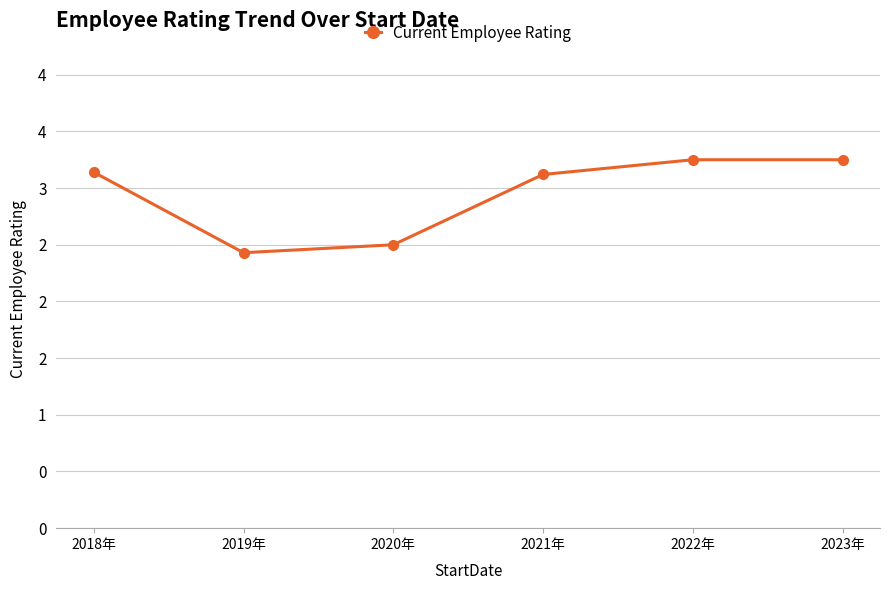

Does the chart display data point markers on the line(s)?

Yes